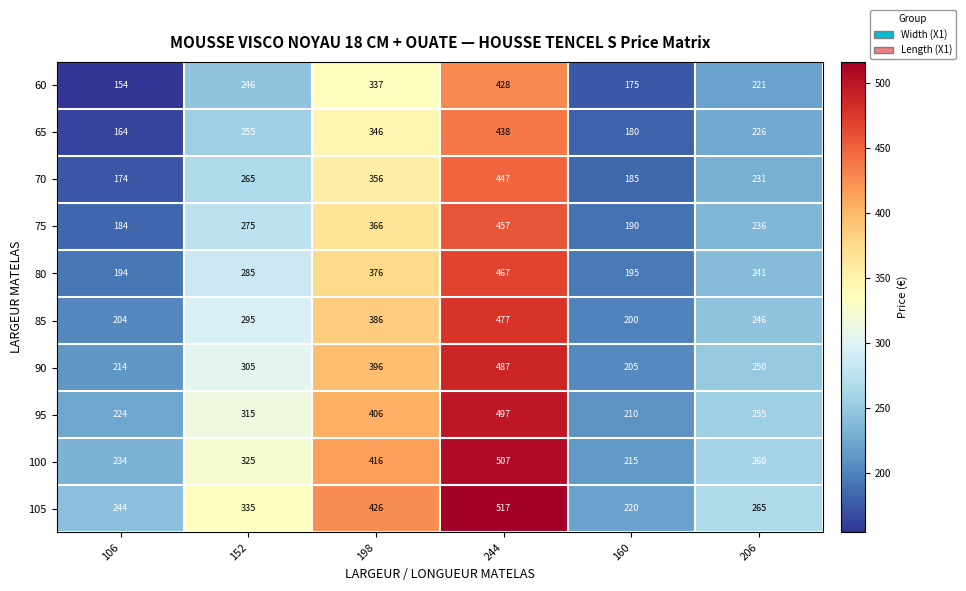

How many series are shown in this chart?

10